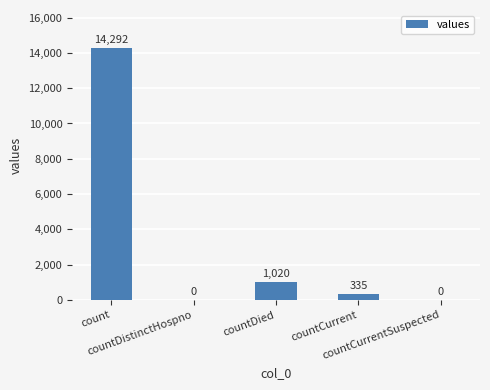

What is the maximum value shown in the chart?

14292